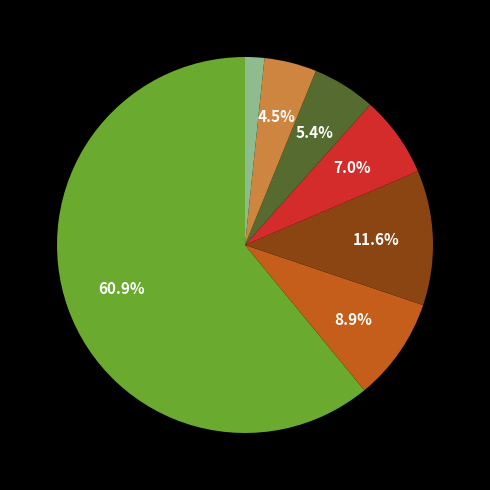

To the nearest percent, what is the difference between the largest and smallest slice percentages?

59%